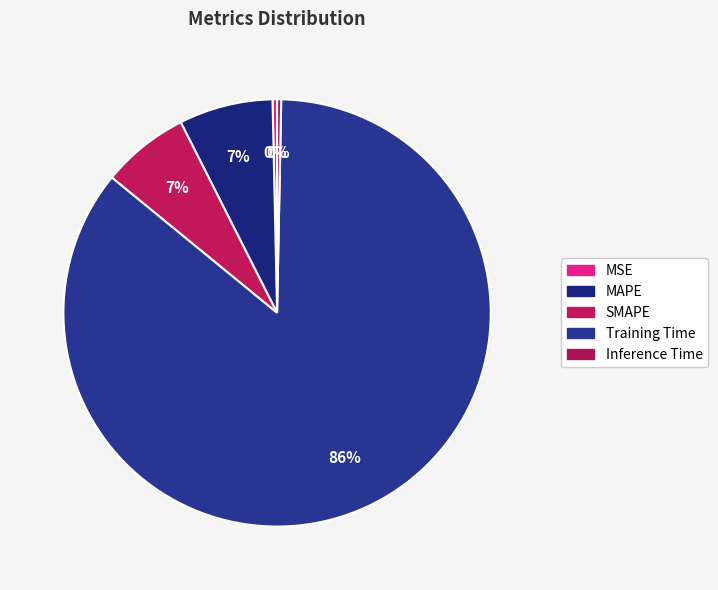

True or false: Training Time accounts for 86% of the total.

True